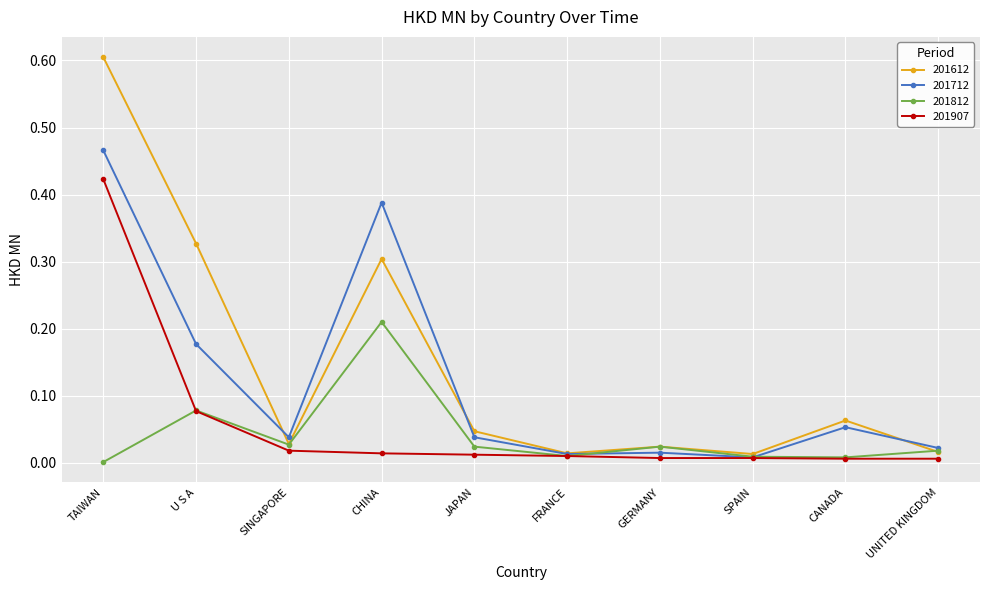

Rank the series by their average value, from highest to lowest.

201612, 201712, 201907, 201812